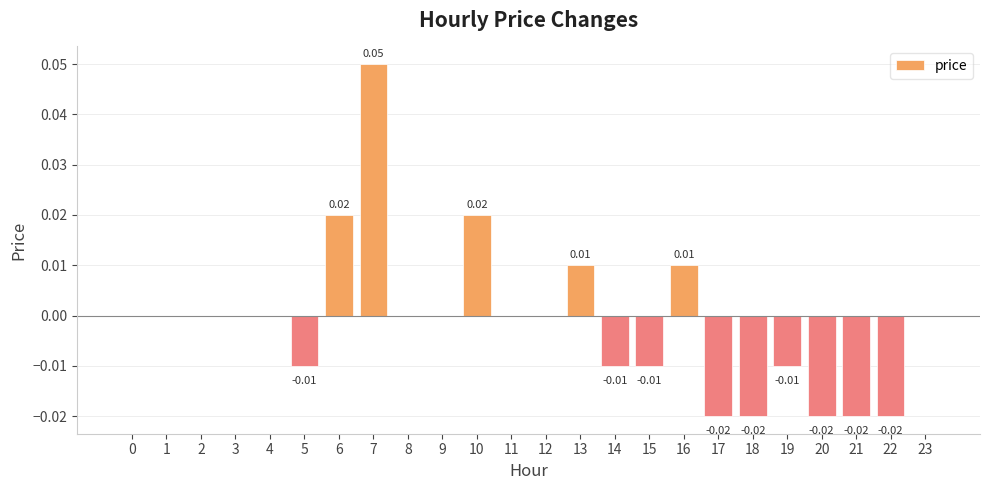

Between 10 and 9, which is larger?

10